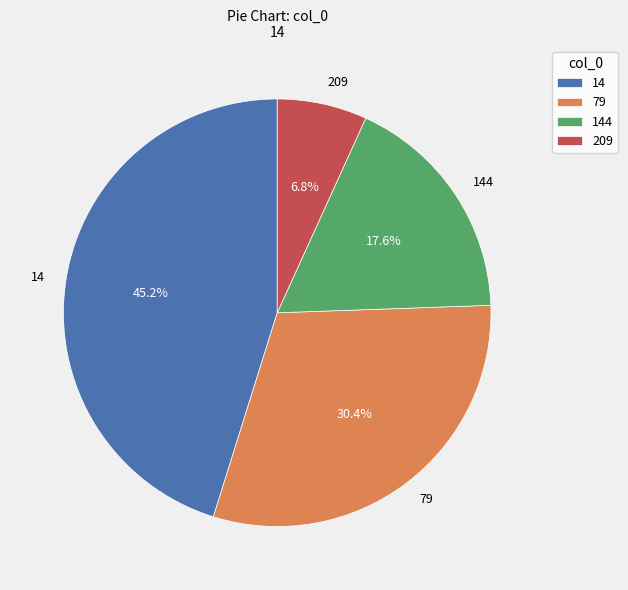

What portion of the pie excludes 209?

93.2%